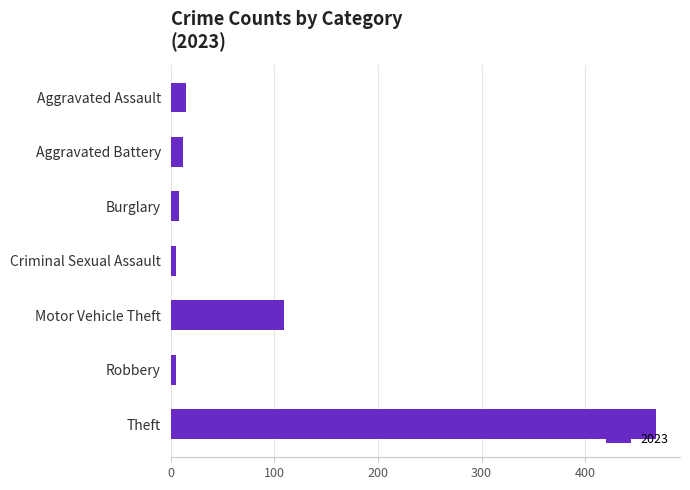

How many bars are there in total?

7